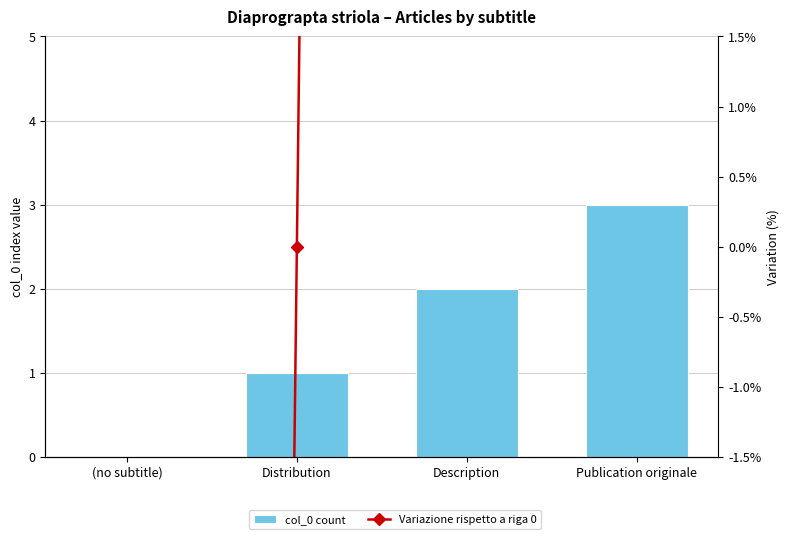

What is the label of the 1st bar from the left?

(no subtitle)